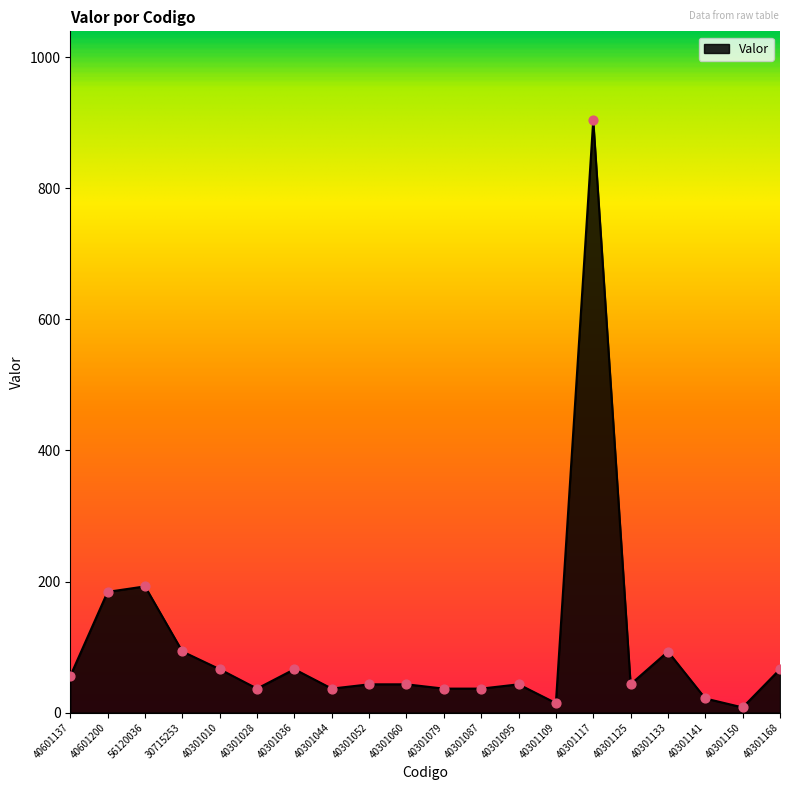

Between 40601200 and 40301133, which is larger?

40601200